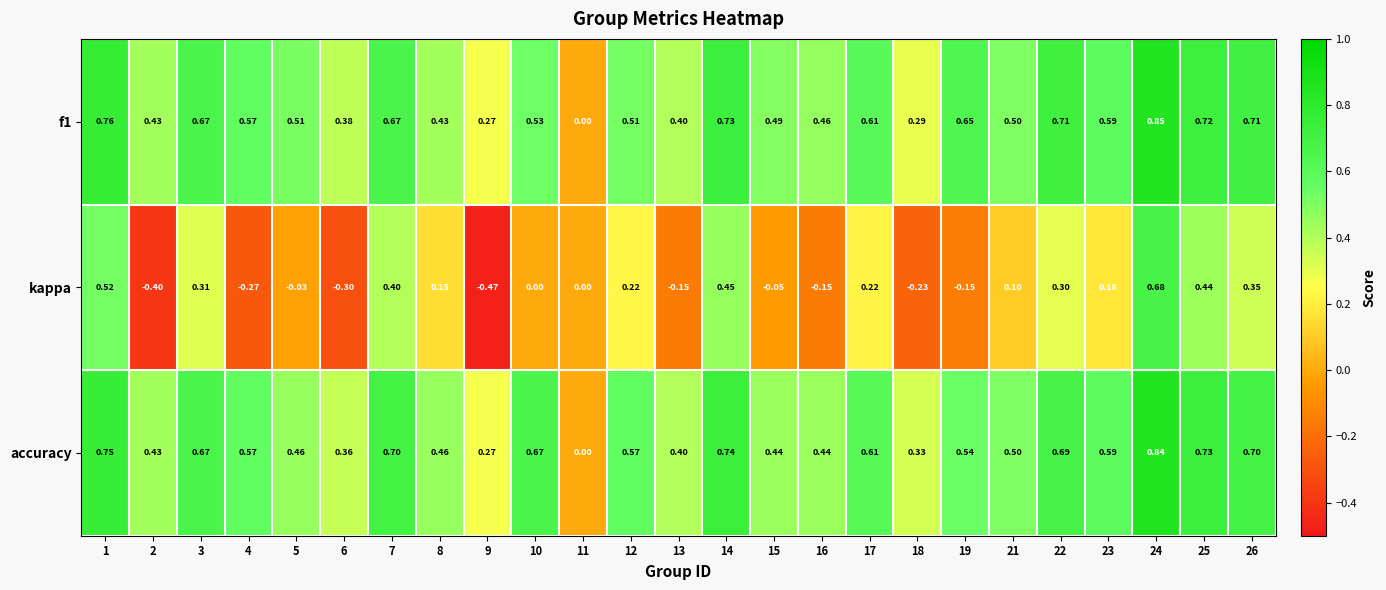

Is the value of accuracy at 5 greater than the value of f1 at 5?

No